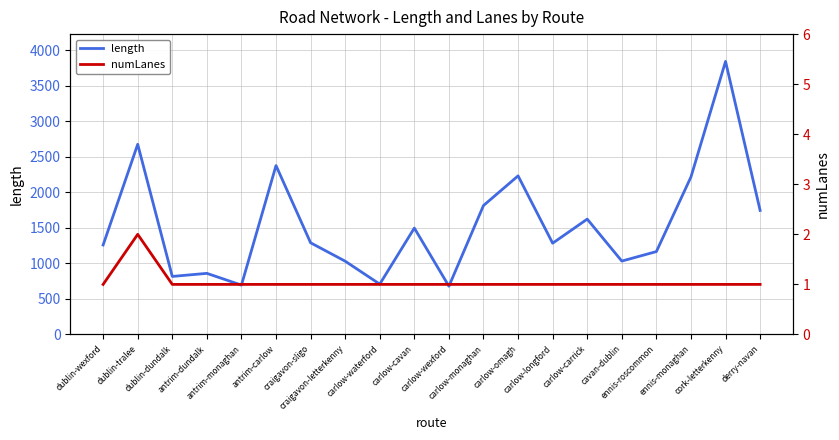

True or false: length has a value of 1745.9 at derry-navan.

True